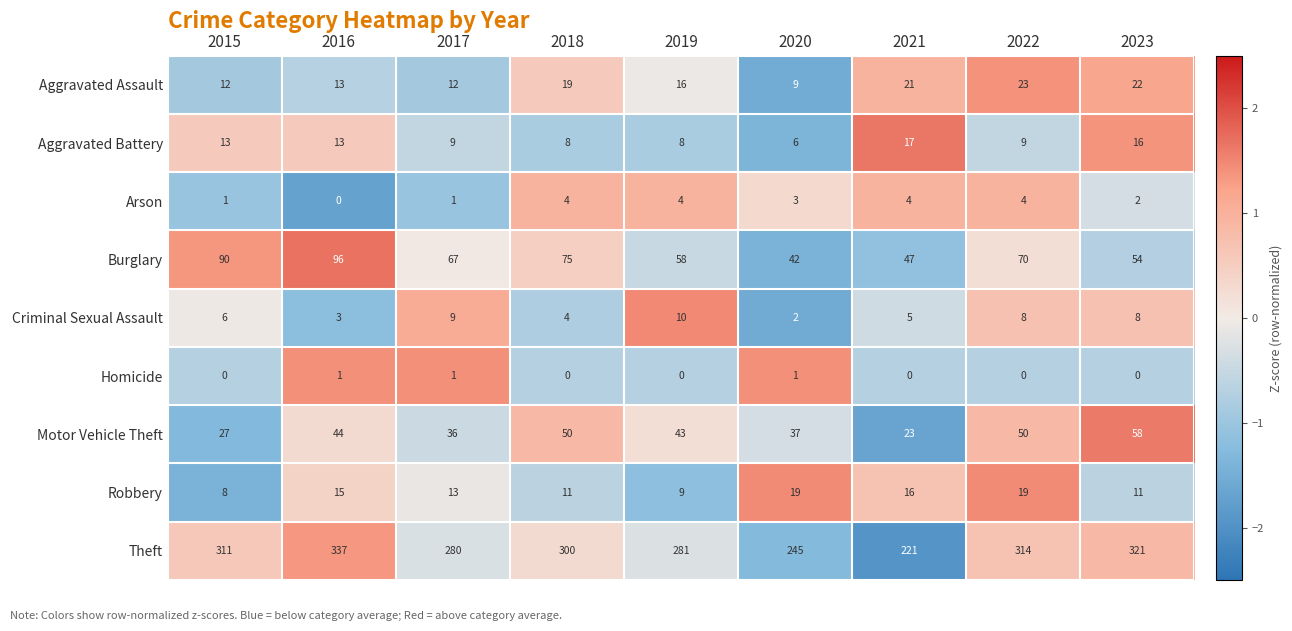

Rank the series at 2020 from highest to lowest value.

Theft, Burglary, Motor Vehicle Theft, Robbery, Aggravated Assault, Aggravated Battery, Arson, Criminal Sexual Assault, Homicide